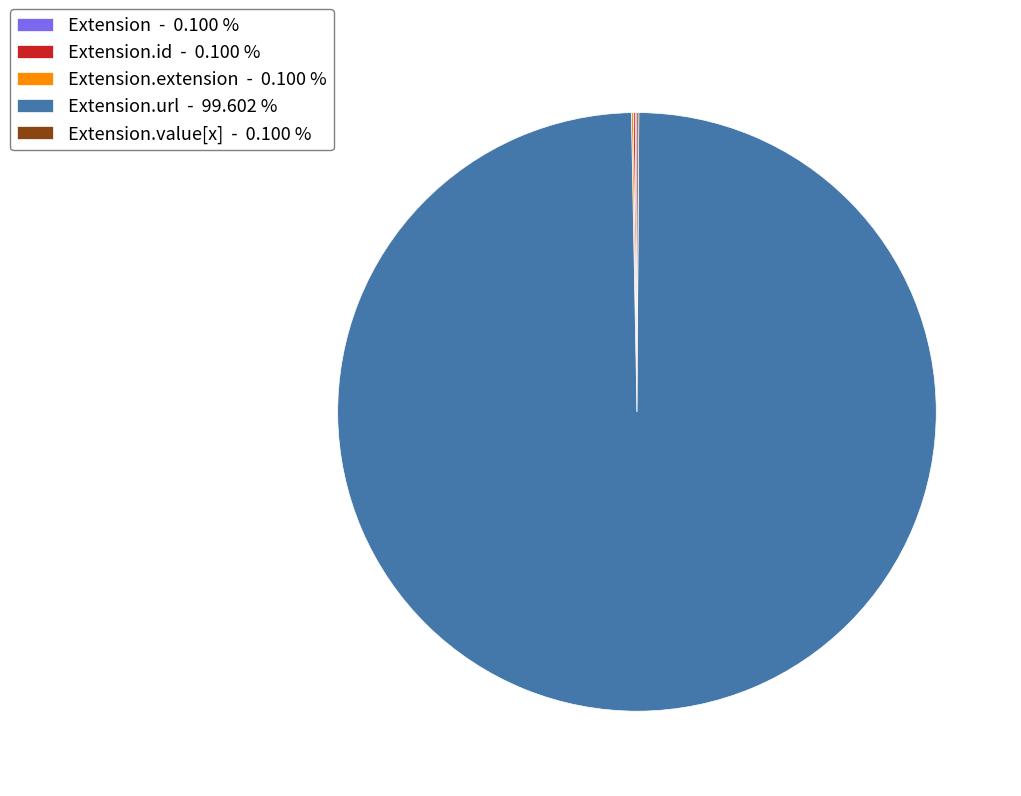

Which slice represents more than half of the pie?

Extension.url - 99.602 %